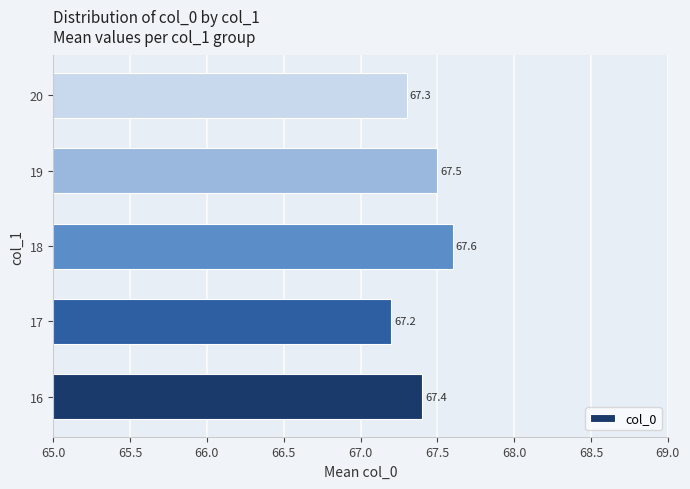

Reading top to bottom, transcribe all the data shown in this chart.

20=67.3	19=67.5	18=67.6	17=67.2	16=67.4